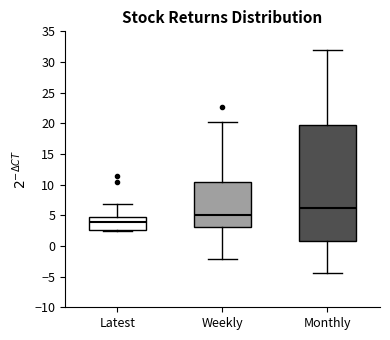

Comparing the boxes themselves (not the whiskers), which one is the tallest?

Monthly